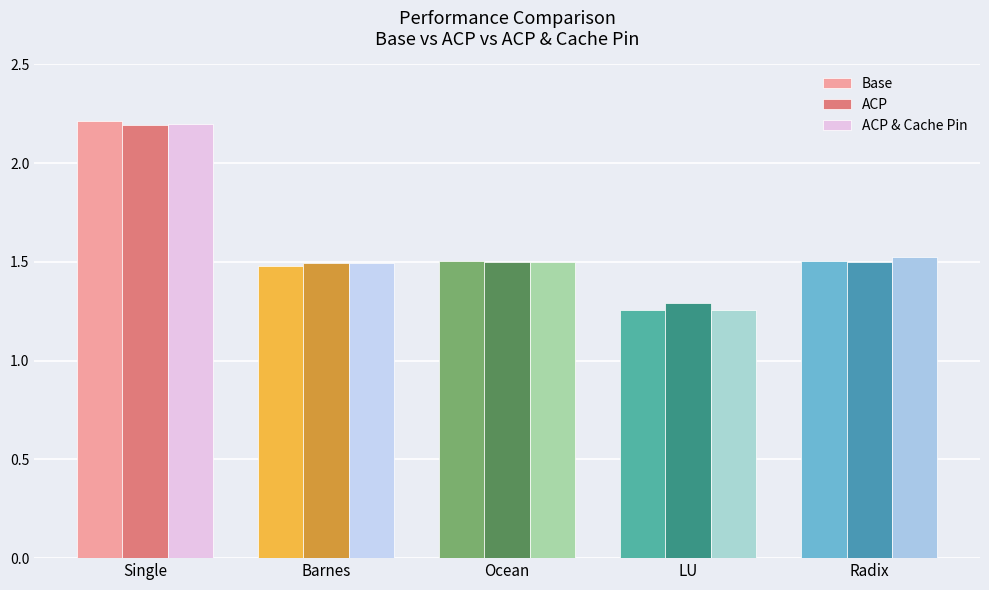

What position from the right is Radix?

1